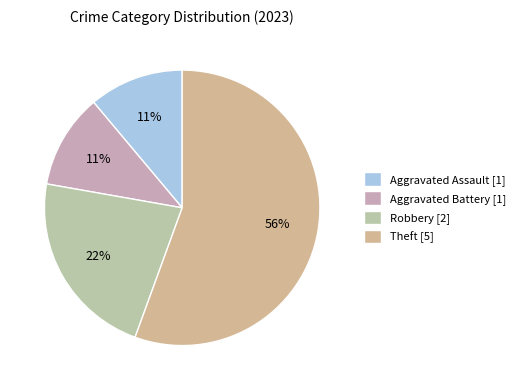

What is the smallest slice in the pie chart?

Aggravated Assault